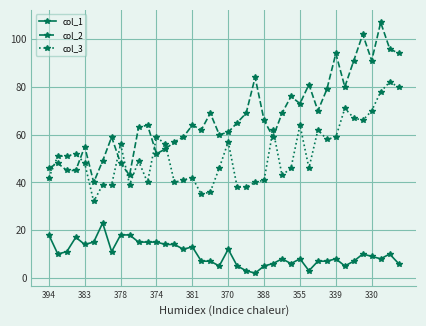

List the series in order of their peak value, lowest first.

col_1, col_3, col_2